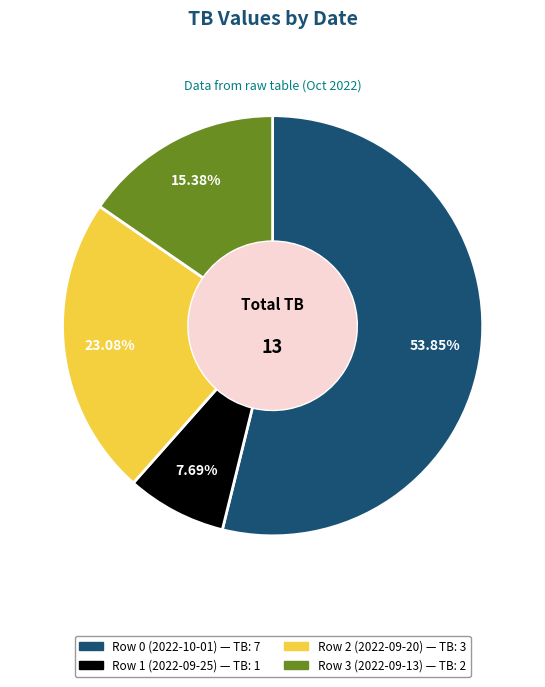

What is the total percentage of Row 0 (2022-10-01) and Row 3 (2022-09-13)?

69.2%